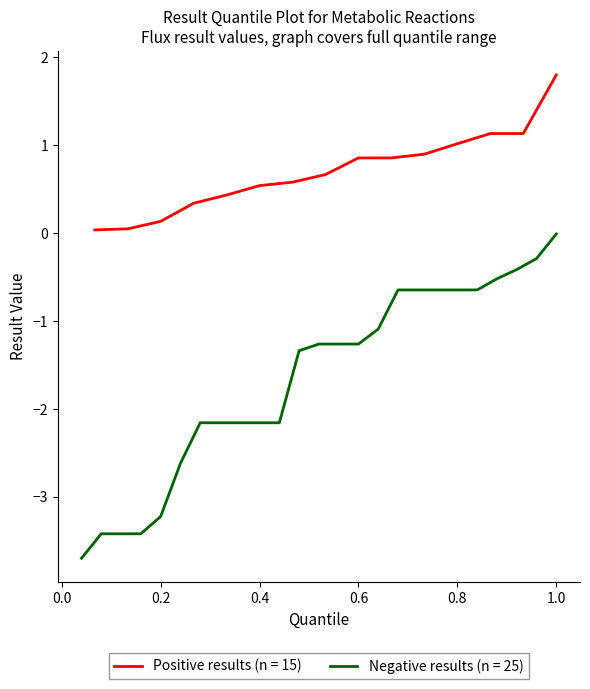

Which category has the highest value in the Positive results (n = 15) series?

1.0